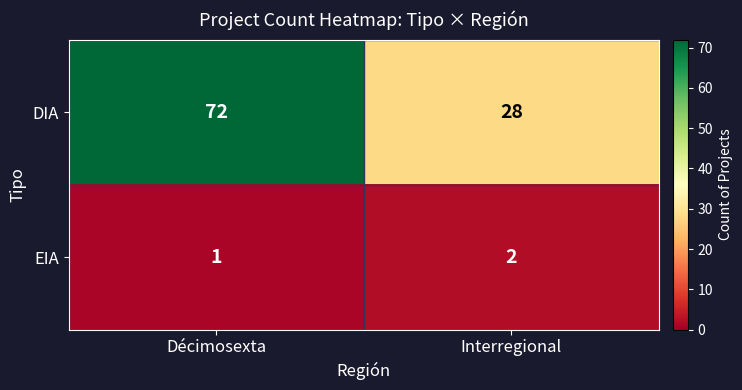

What is the average value of the DIA series?

50